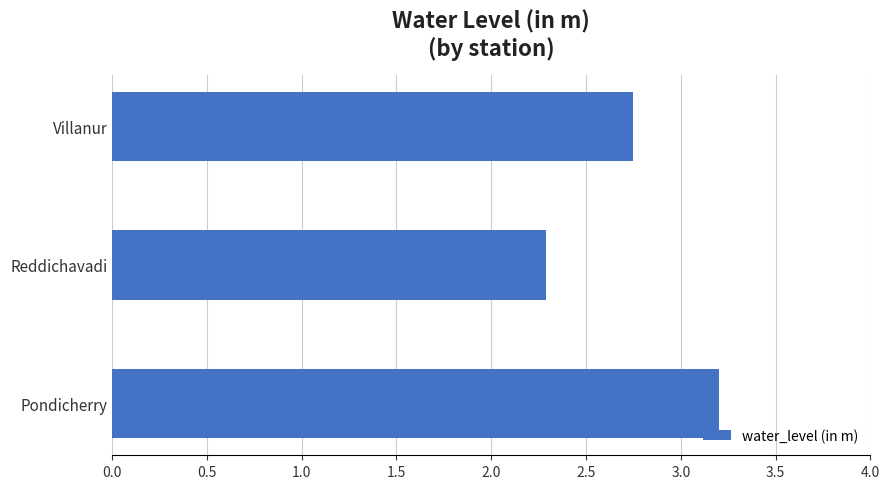

List the labels in order of value, smallest first.

Reddichavadi, Villanur, Pondicherry